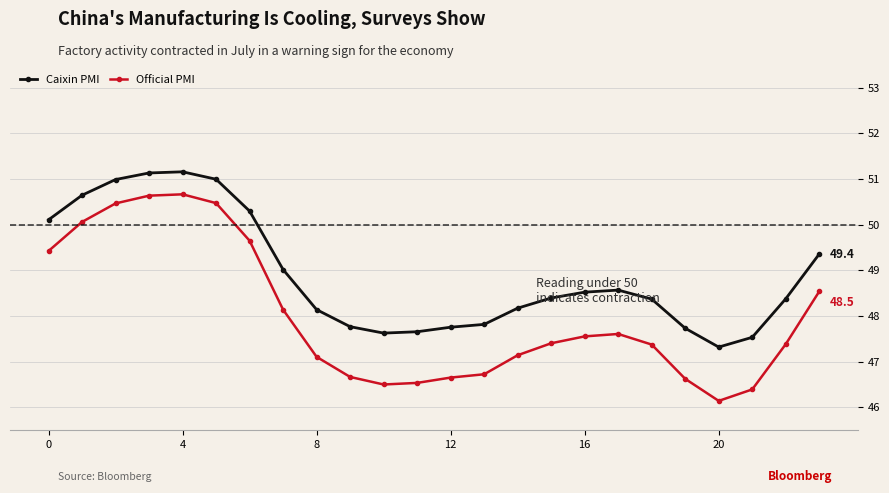

What is the value of the Official PMI point at the 15th from the left?

47.1